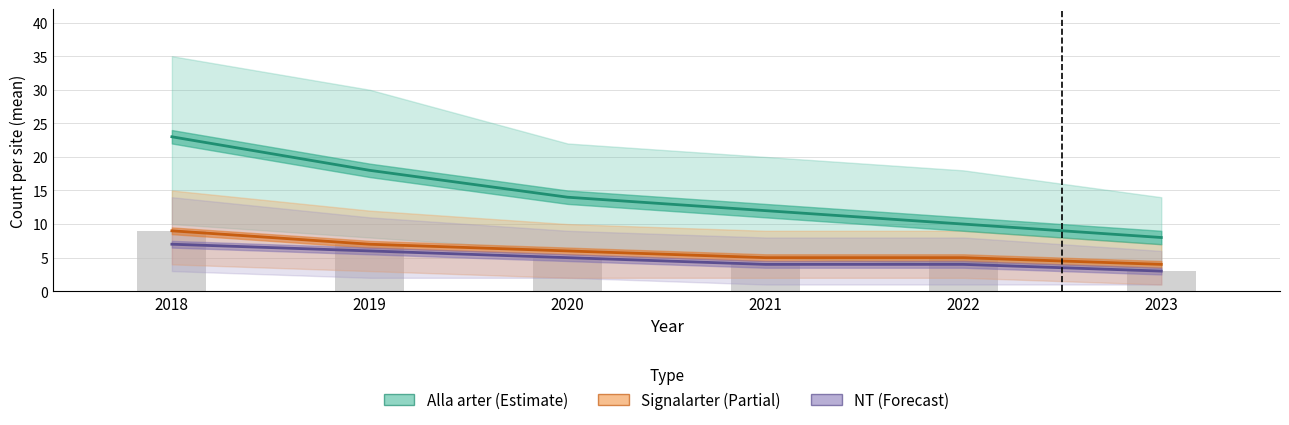

Reading right to left, list all the values displayed in this chart.

Alla arter: 8	10	12	14	18	23
Signalarter: 4	5	5	6	7	9
NT: 3	4	4	5	6	7